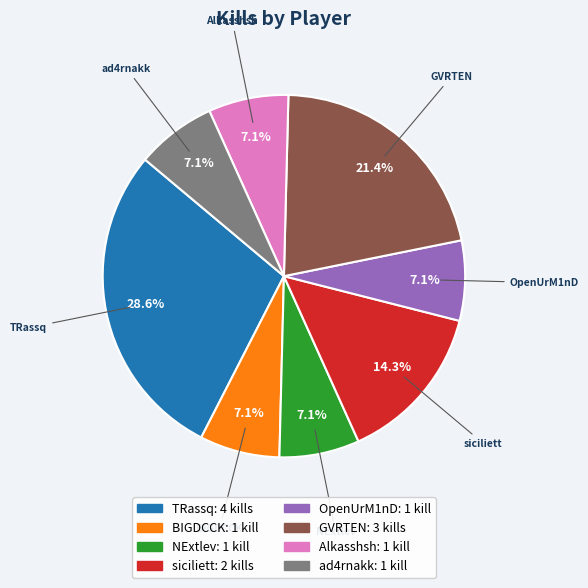

Count the number of slices in the pie.

8